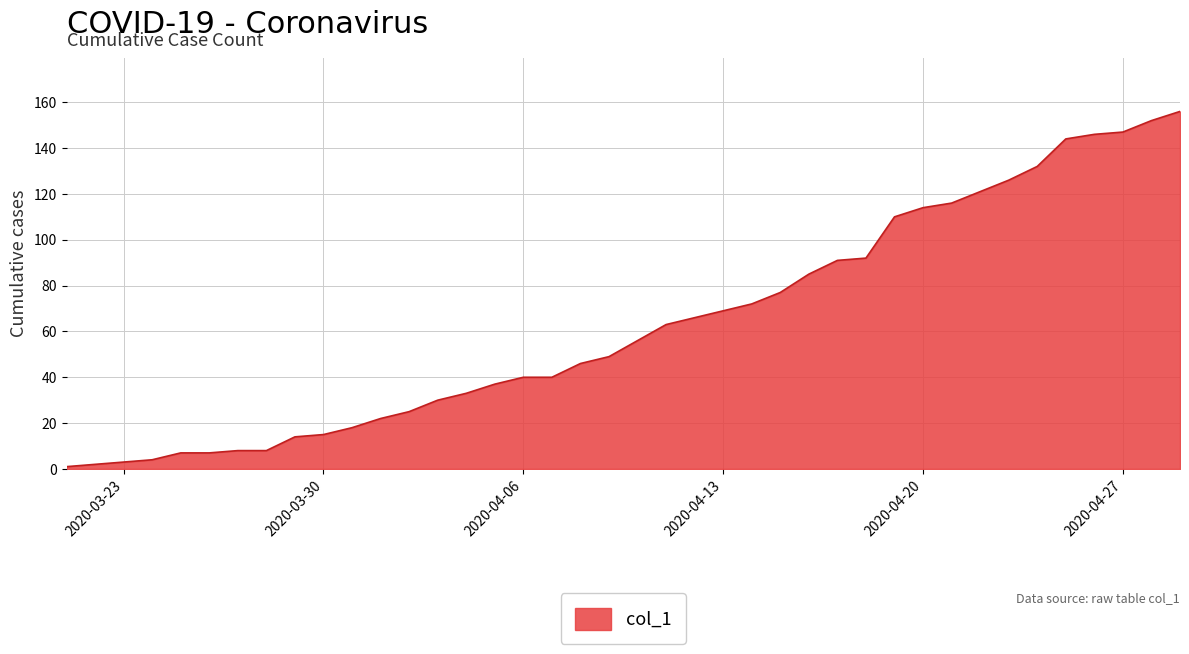

What is the difference between the maximum and minimum values?

155